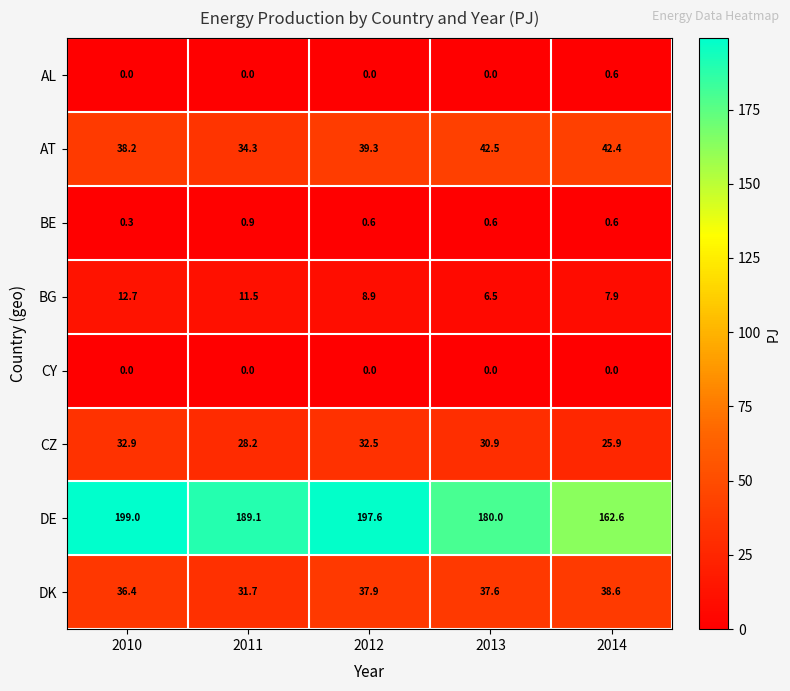

What value does the CZ series have at 2014?

25.9